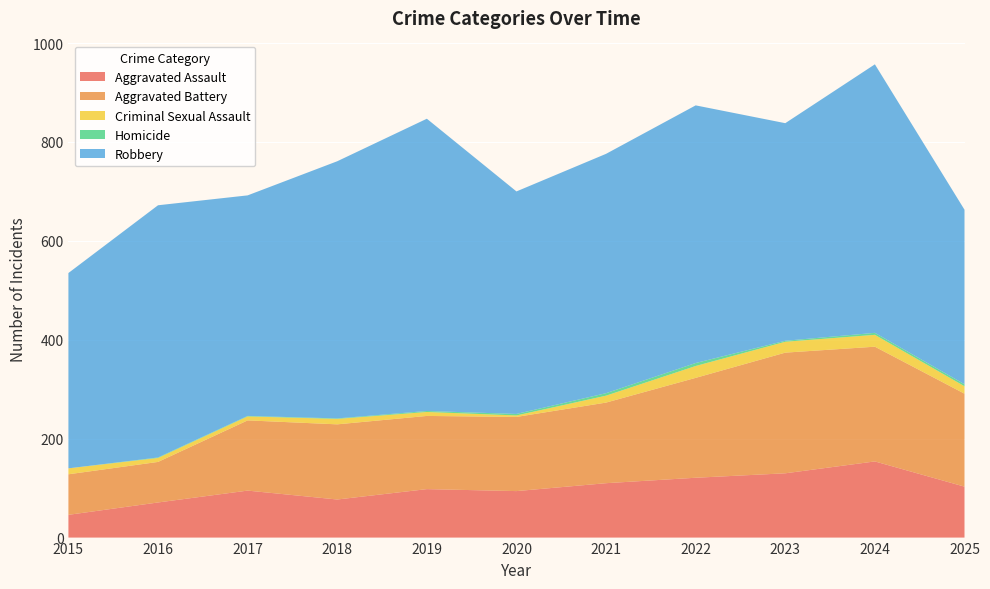

Reading left to right, what are all the values shown in this chart?

Aggravated Assault: 2015=46	2016=71	2017=95	2018=77	2019=98	2020=94	2021=110	2022=121	2023=130	2024=154	2025=103
Aggravated Battery: 2015=82	2016=82	2017=142	2018=152	2019=148	2020=150	2021=163	2022=202	2023=244	2024=232	2025=188
Criminal Sexual Assault: 2015=12	2016=8	2017=8	2018=11	2019=8	2020=3	2021=14	2022=24	2023=22	2024=24	2025=15
Homicide: 2015=0	2016=1	2017=1	2018=1	2019=2	2020=3	2021=5	2022=6	2023=2	2024=4	2025=4
Robbery: 2015=395	2016=510	2017=446	2018=520	2019=591	2020=450	2021=484	2022=521	2023=440	2024=543	2025=353